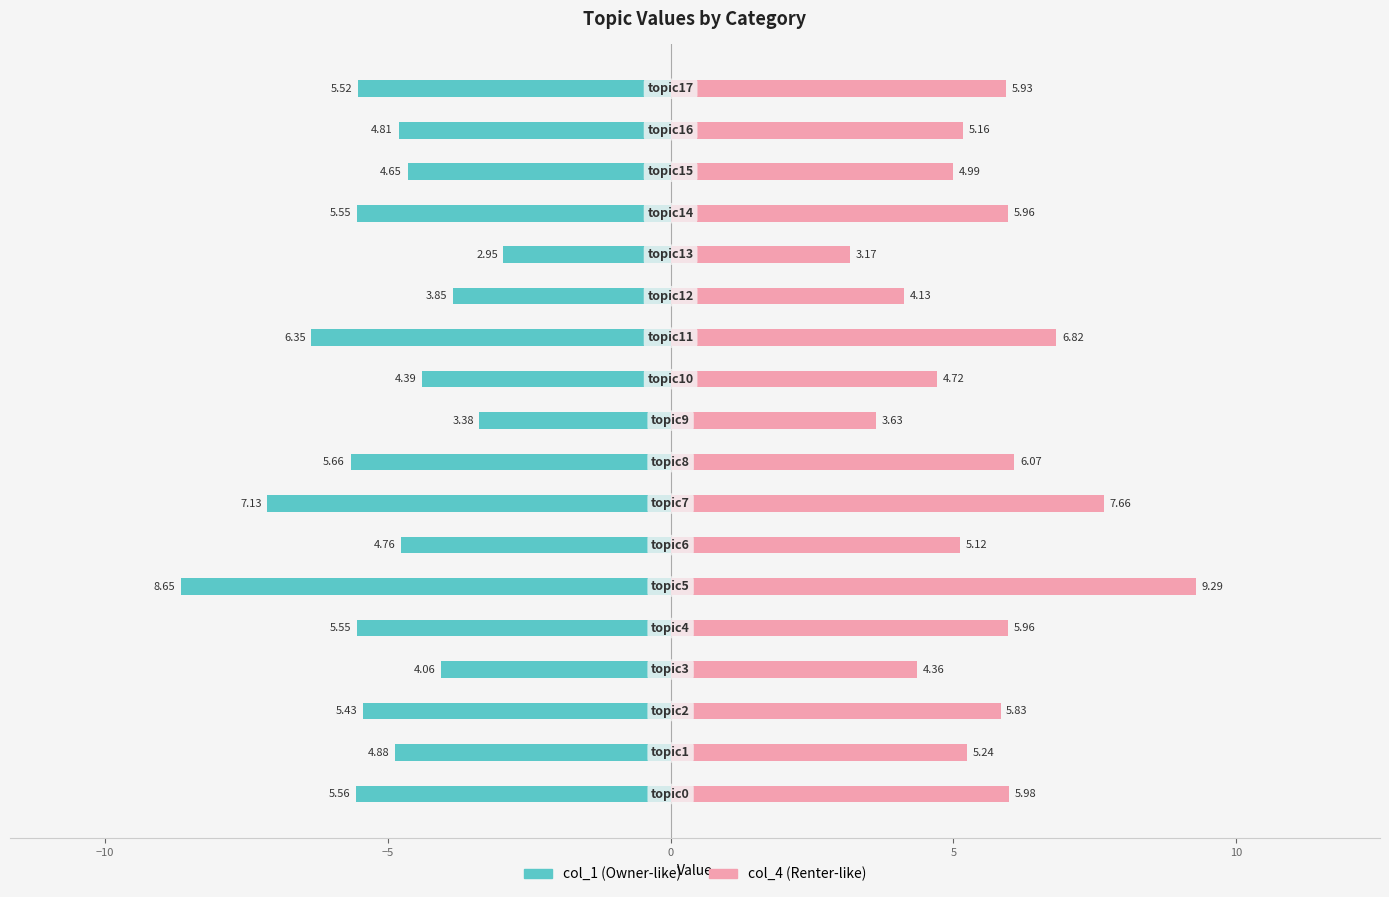

What is the highest value of the col_1 series?

-3.0